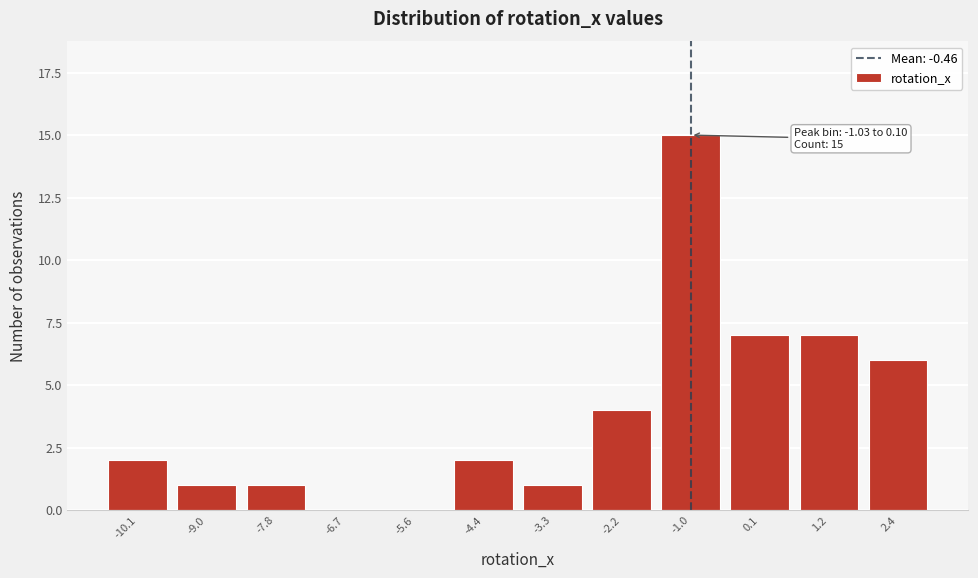

Reading left to right, list all the values displayed in this chart.

-10.1=2	-9.0=1	-7.8=1	-6.7=0	-5.6=0	-4.4=2	-3.3=1	-2.2=4	-1.0=15	0.1=7	1.2=7	2.4=6